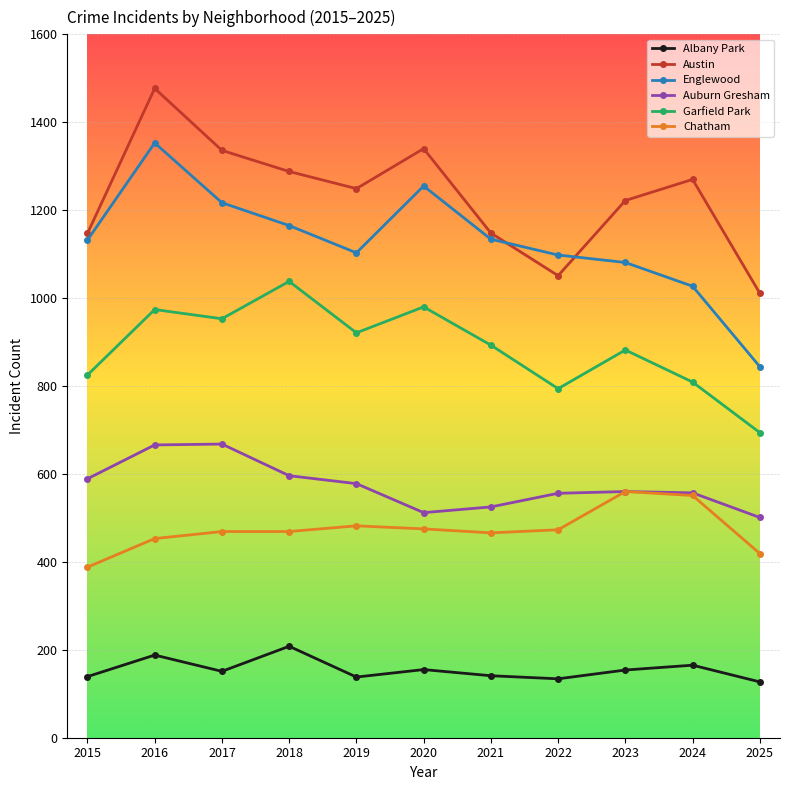

How many data points in Auburn Gresham are less than 560?

5